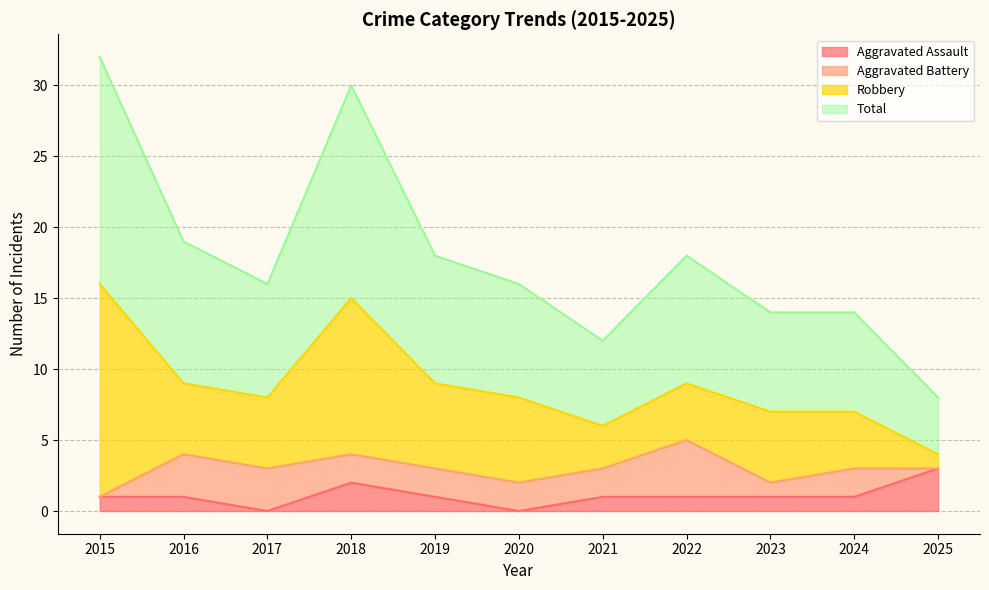

True or false: Aggravated Assault and Total cross at least once.

False